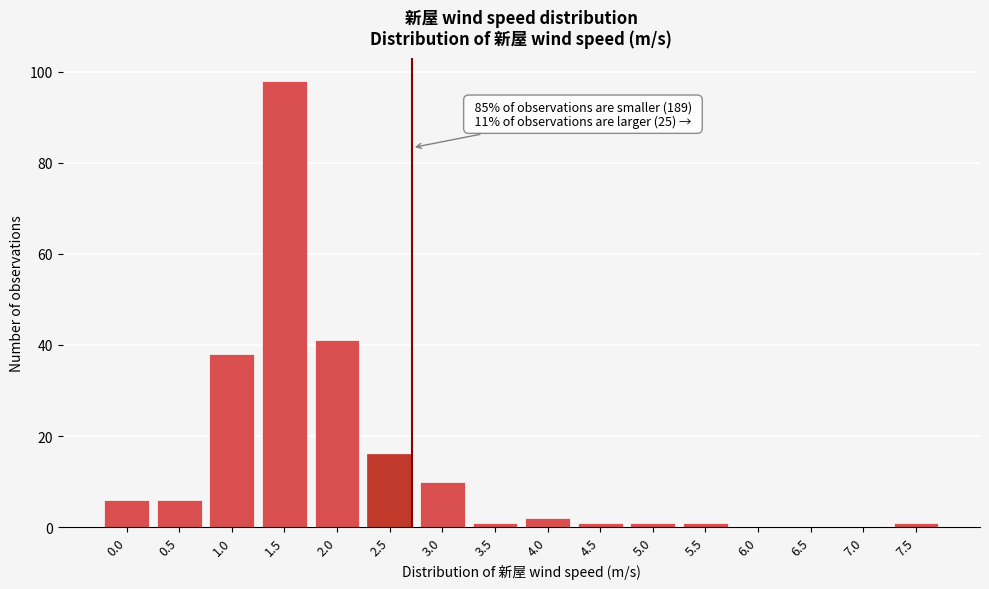

Reading left to right, list all the values displayed in this chart.

0.0=6	0.5=6	1.0=38	1.5=98	2.0=41	2.5=16	3.0=10	3.5=1	4.0=2	4.5=1	5.0=1	5.5=1	6.0=0	6.5=0	7.0=0	7.5=1